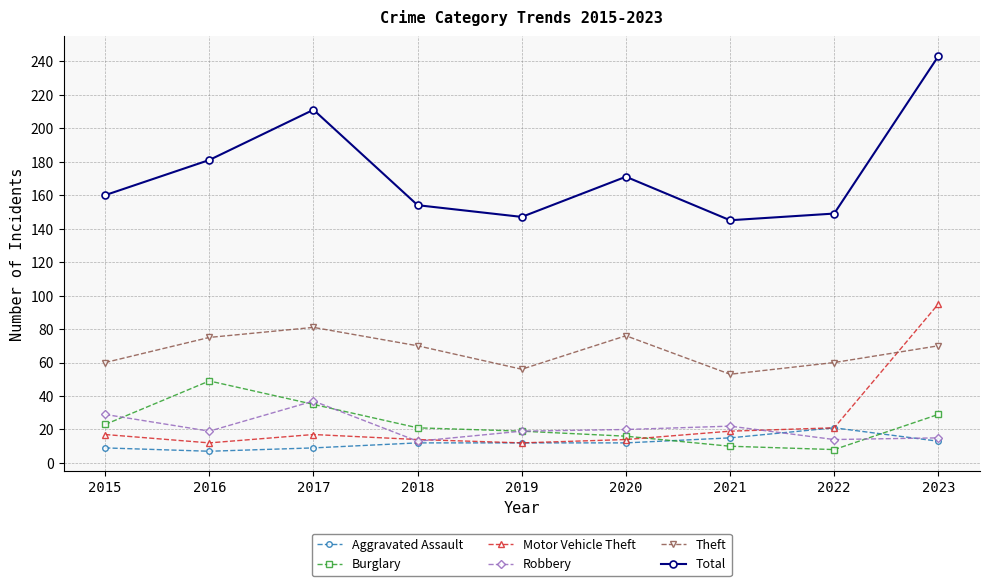

Between 2016 and 2022, which series saw the biggest shift?

Burglary